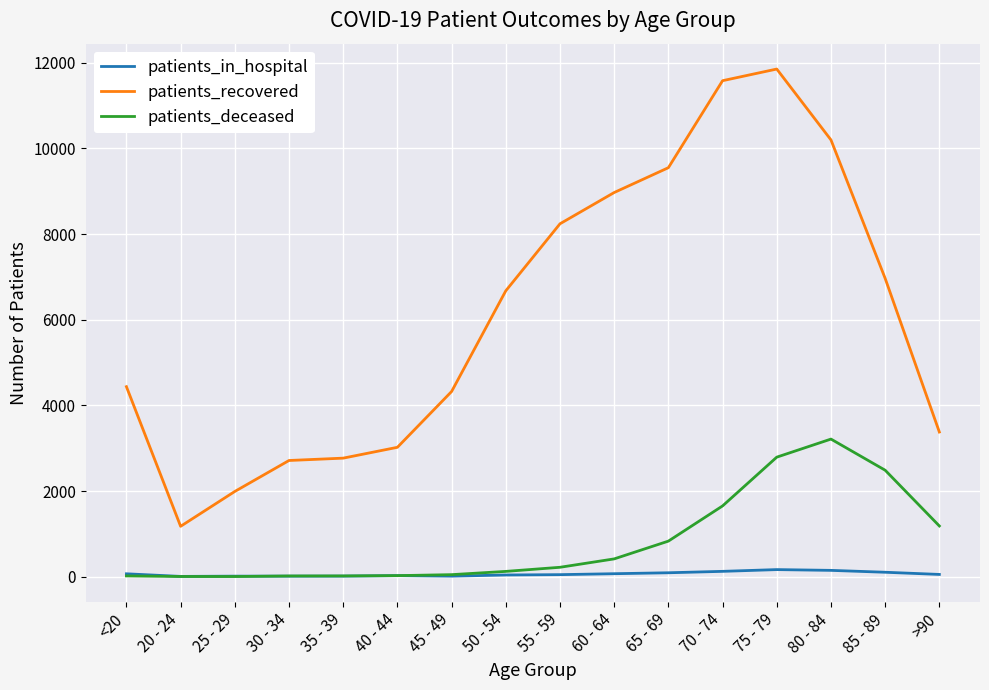

What is the maximum value shown in the chart?

11855